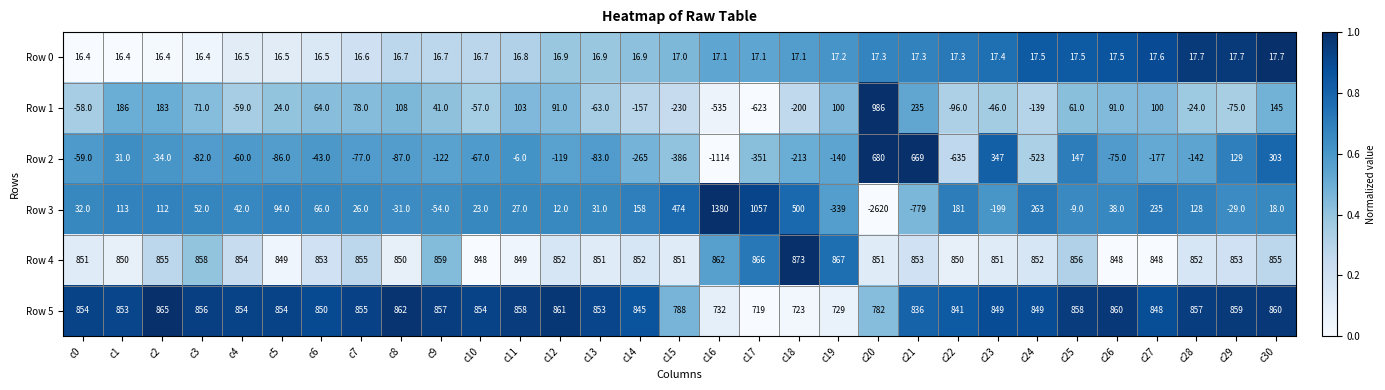

Rank the series at c5 from lowest to highest value.

Row 2, Row 0, Row 1, Row 3, Row 4, Row 5